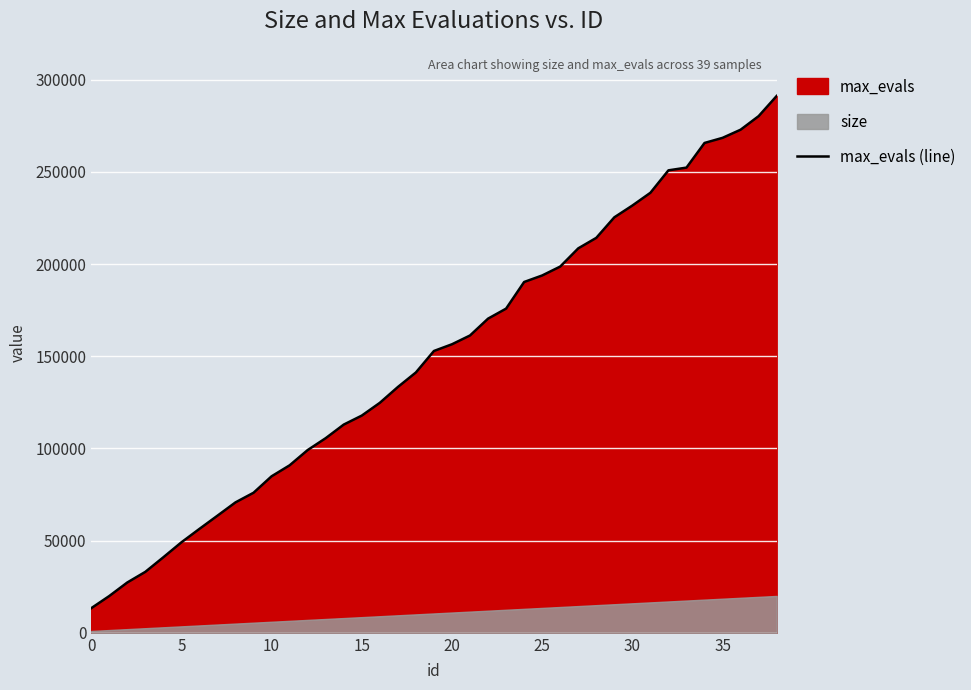

What is the difference between the values at 11 and 16?

33893